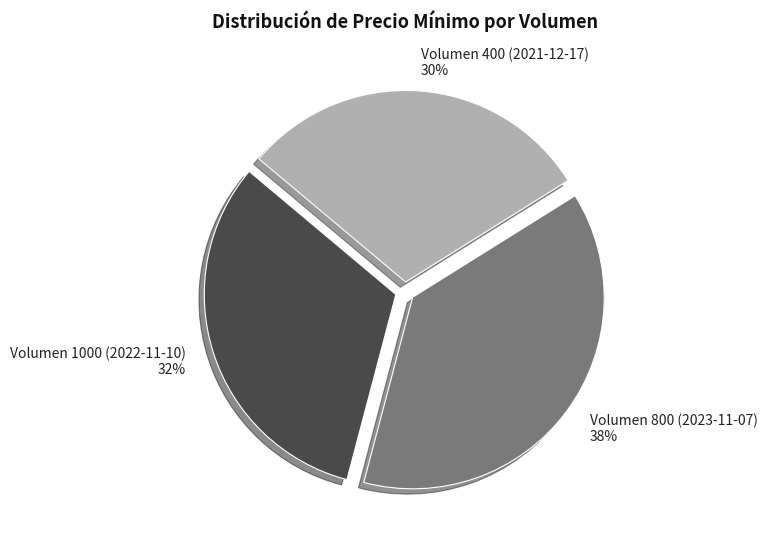

Is the sum of Volumen 1000 (2022-11-10) and Volumen 400 (2021-12-17) greater than half?

Yes